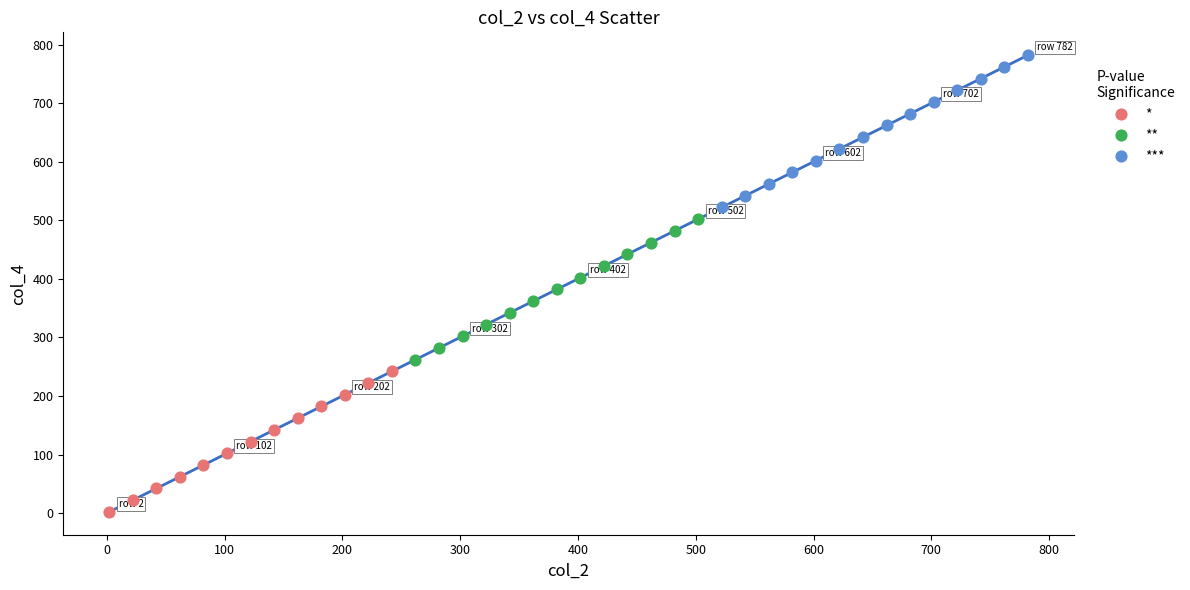

Which series contains the highest Y value?

***